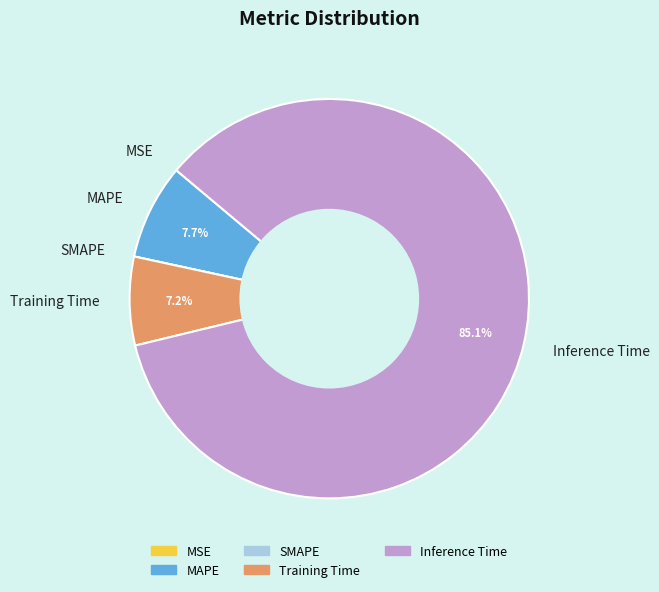

Which slice is the largest?

Inference Time